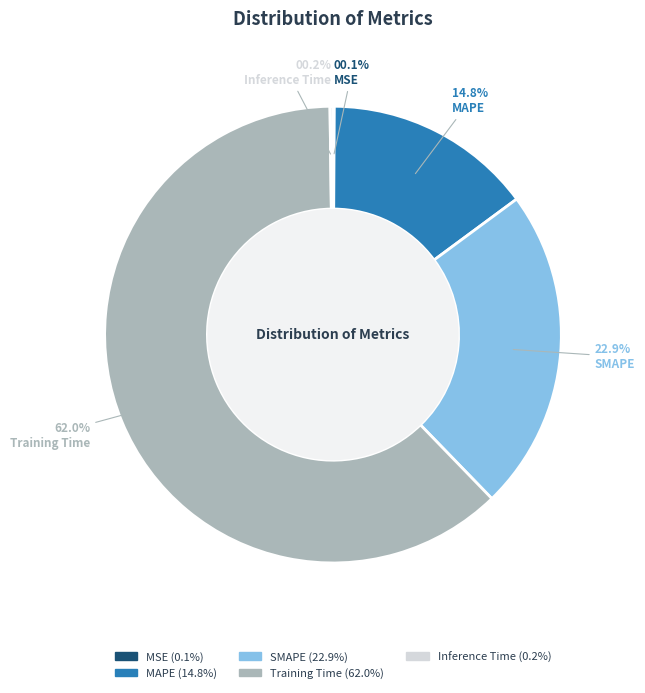

What portion of the pie excludes Training Time?

38.0%